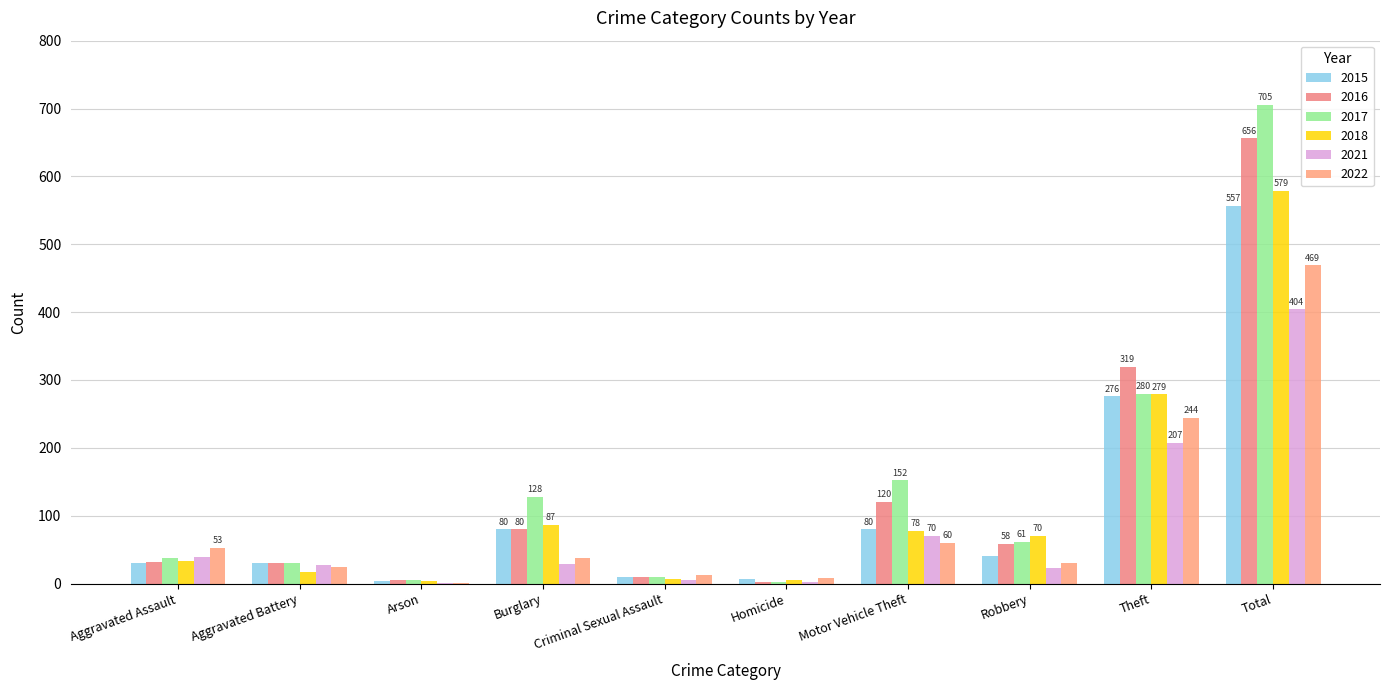

List the series in order of their peak value, lowest first.

2021, 2022, 2015, 2018, 2016, 2017